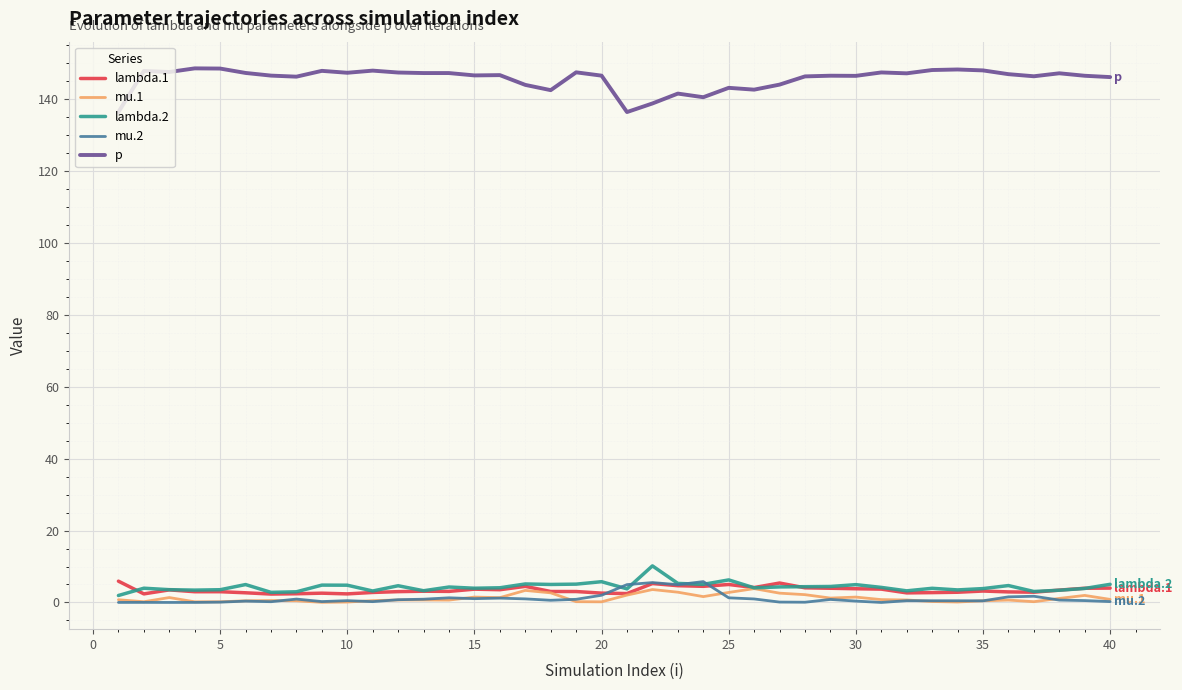

How many distinct data groups are displayed?

5